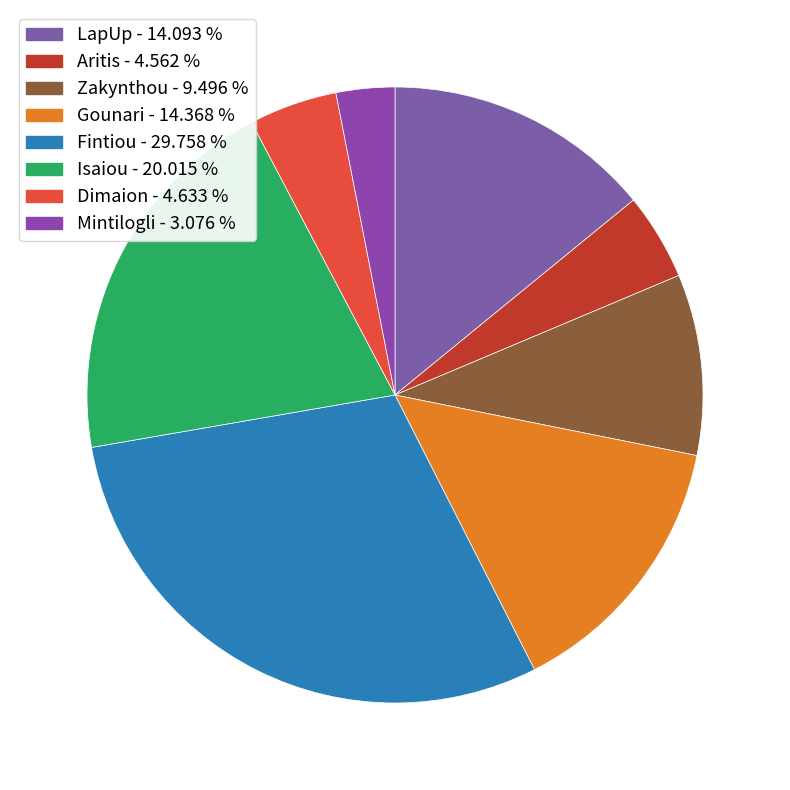

True or false: Dimaion accounts for 5% of the total.

True